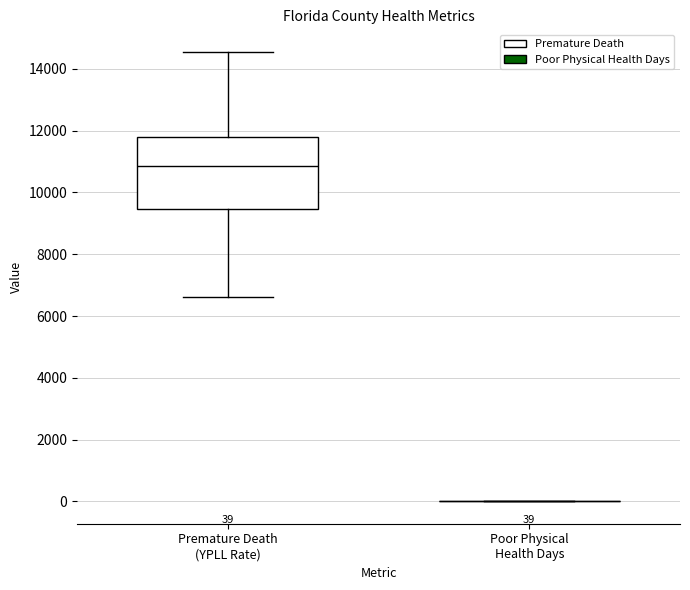

Which box is the tallest, from its lower edge to its upper edge?

Premature Death (YPLL Rate)